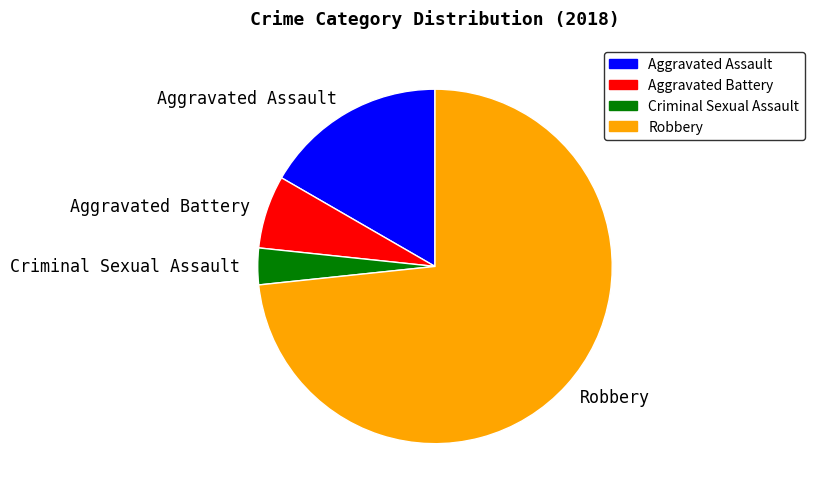

Is it true that Criminal Sexual Assault is 3% of the pie?

True